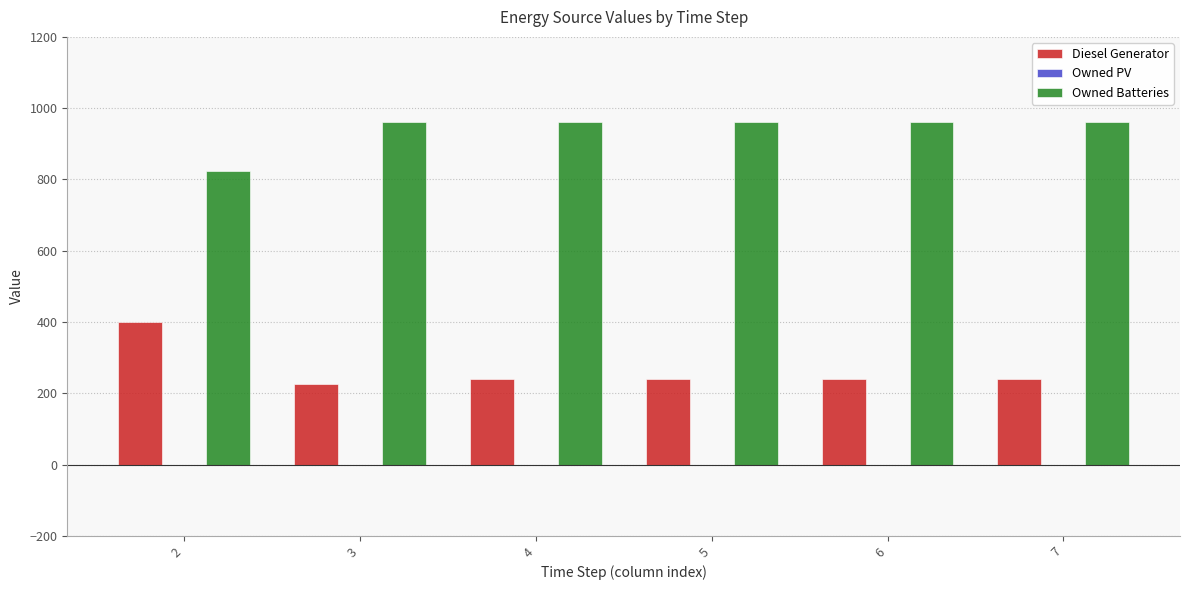

What is the value of the Owned Batteries bar at the 6th from the left?

962